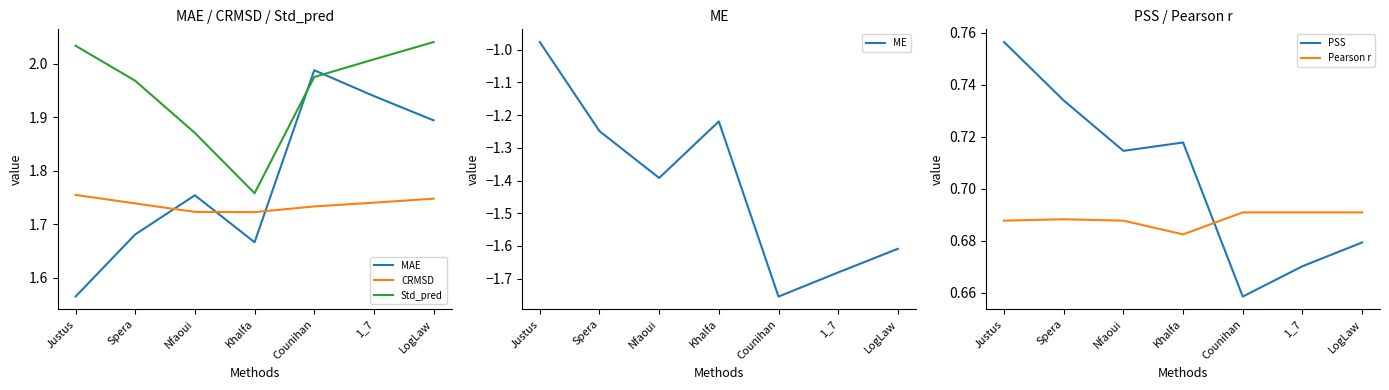

Where does the ME series first go above -1?

Justus